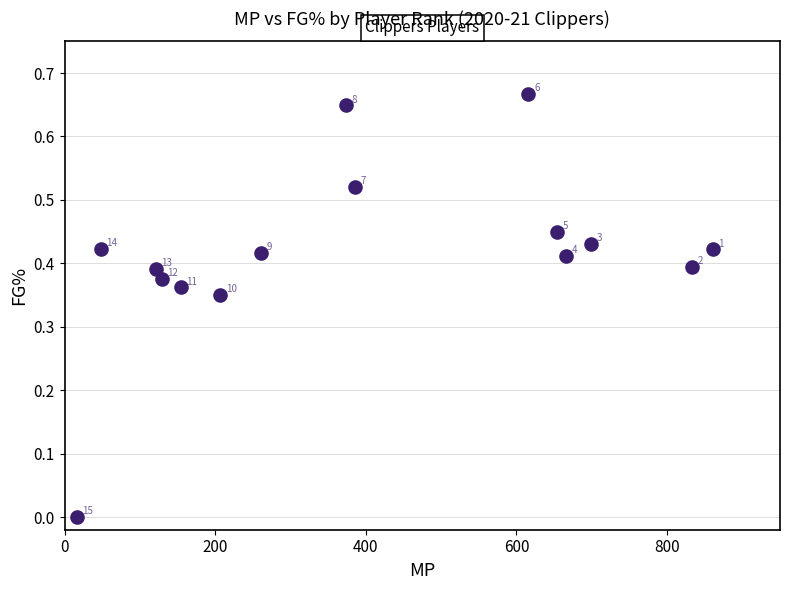

What is the range of X values (max minus min)?

845.0